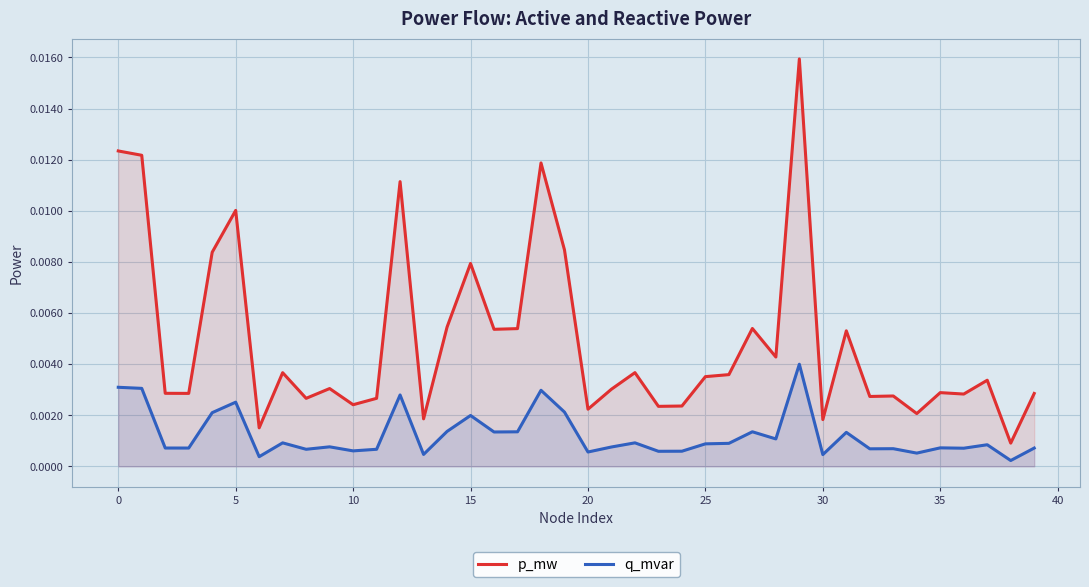

Which category has the highest value across all series?

29